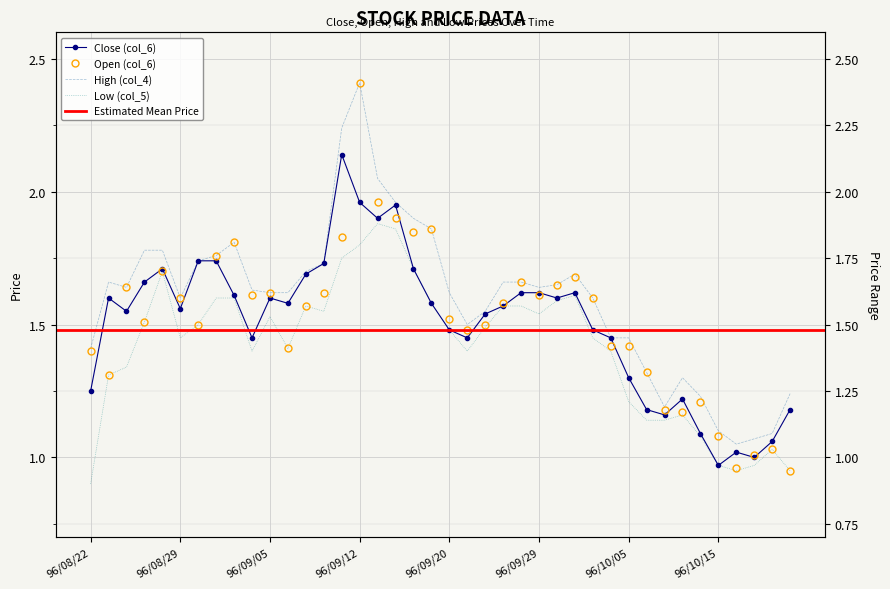

What is the difference between the maximum and second lowest values in the Low (col_5) series?

0.9